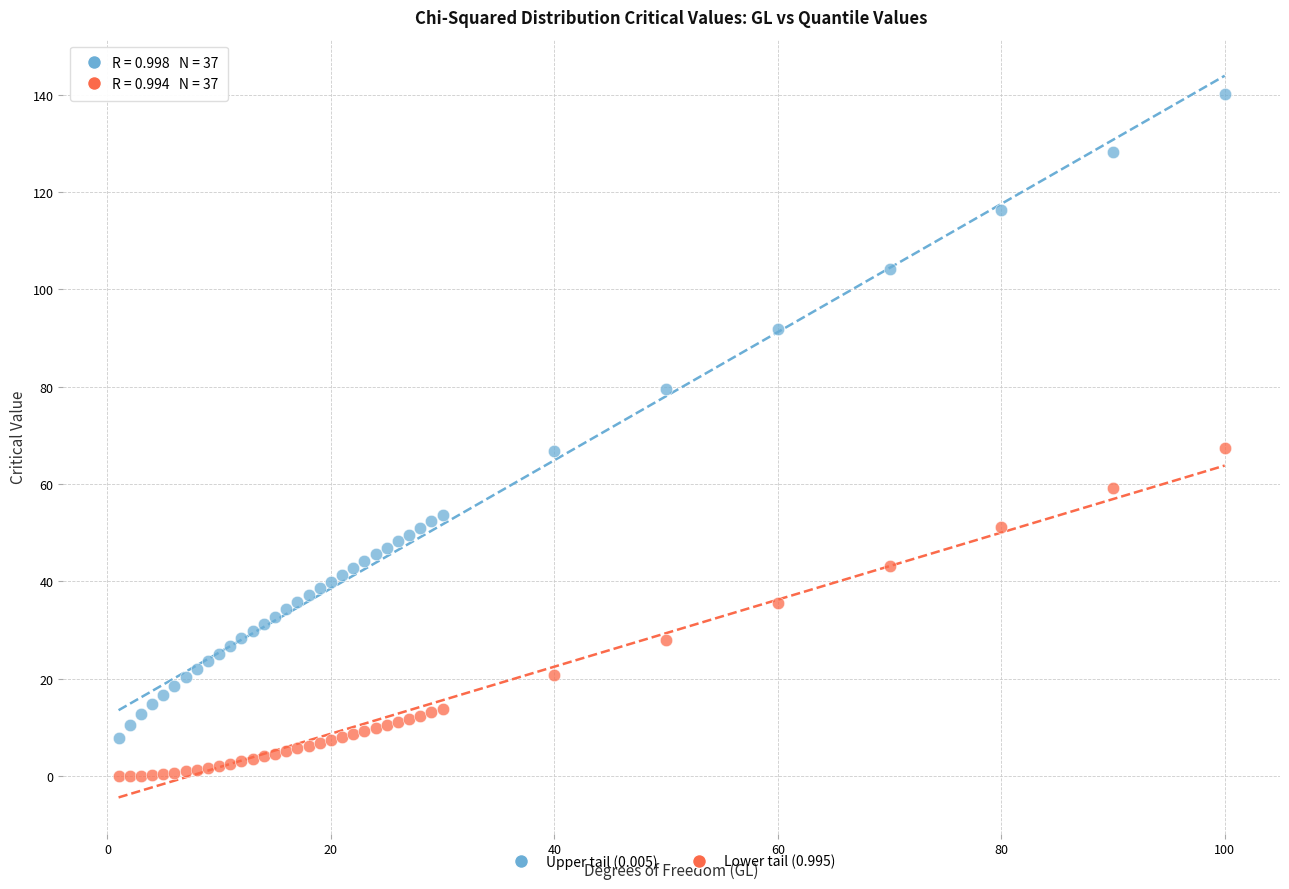

Which series reaches the minimum Y coordinate?

Lower tail (0.995)